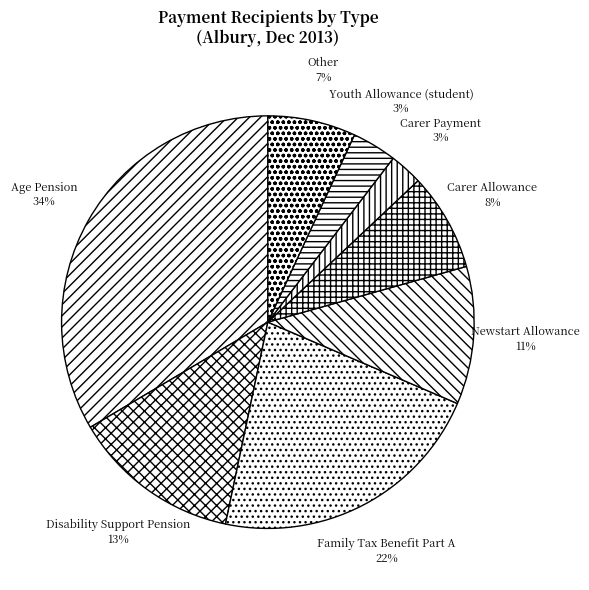

How many slices are in this pie chart?

8